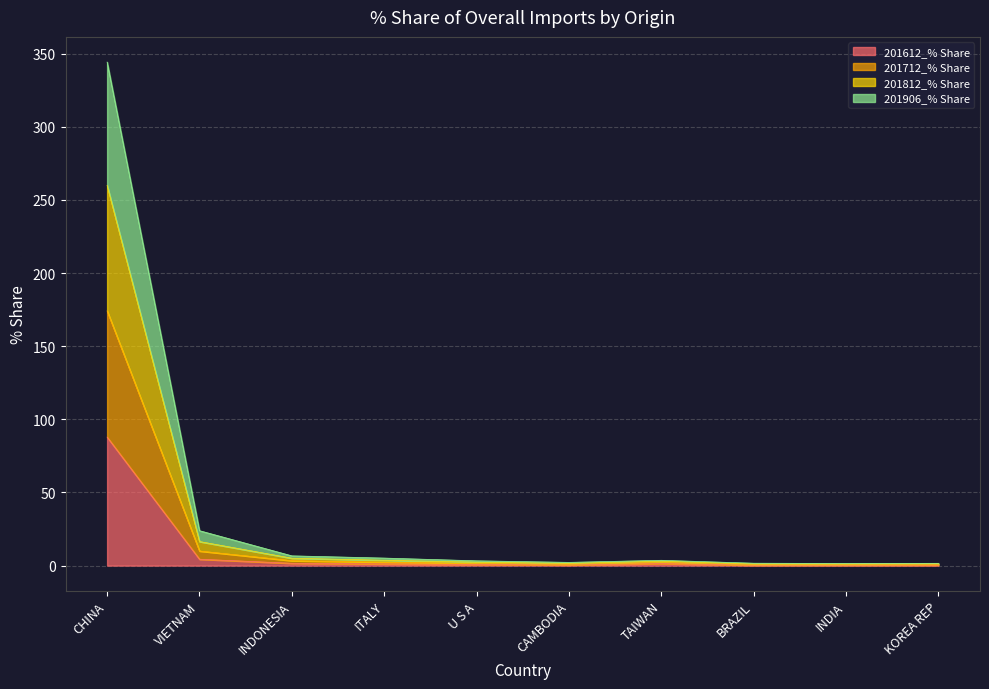

What position from the right is U S A?

6